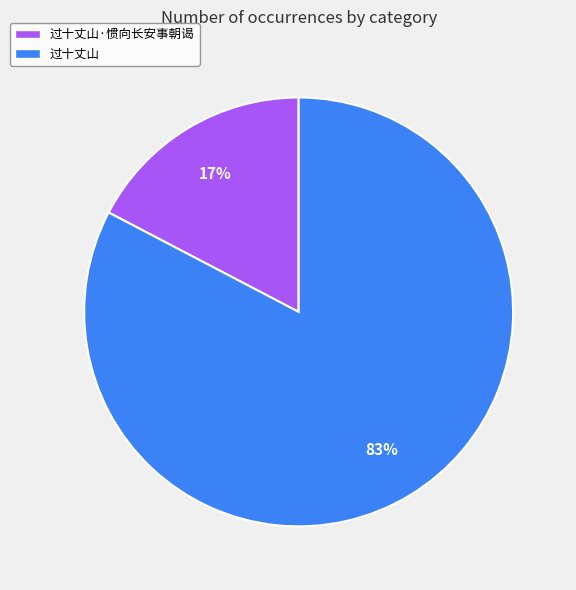

Rank the categories by value from highest to lowest.

过十丈山, 过十丈山·惯向长安事朝谒